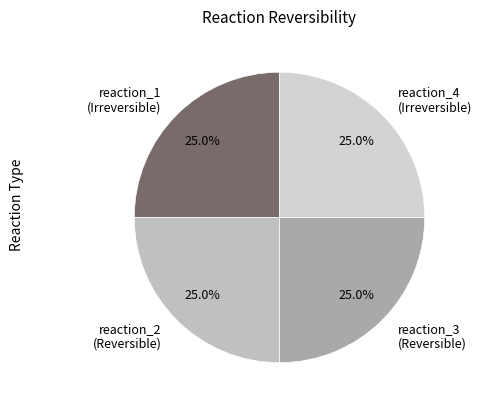

How much of the chart is everything except reaction_2?

75.0%